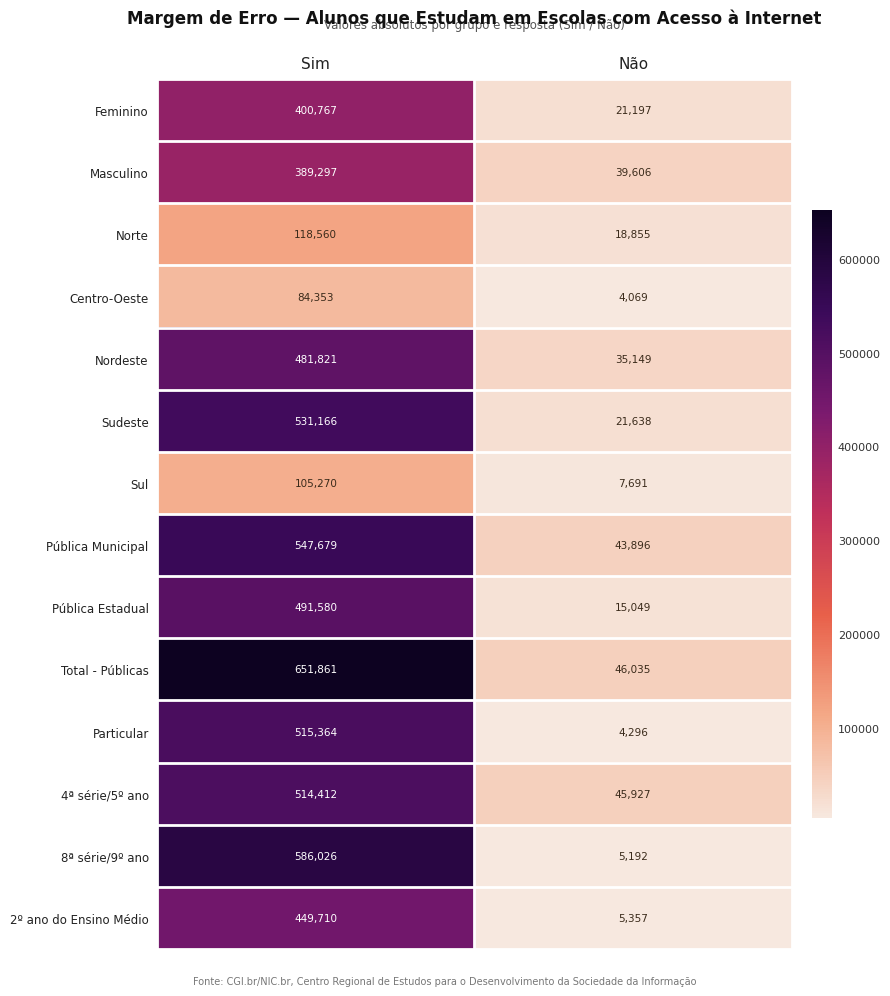

Which category has the lowest value across all series?

Não